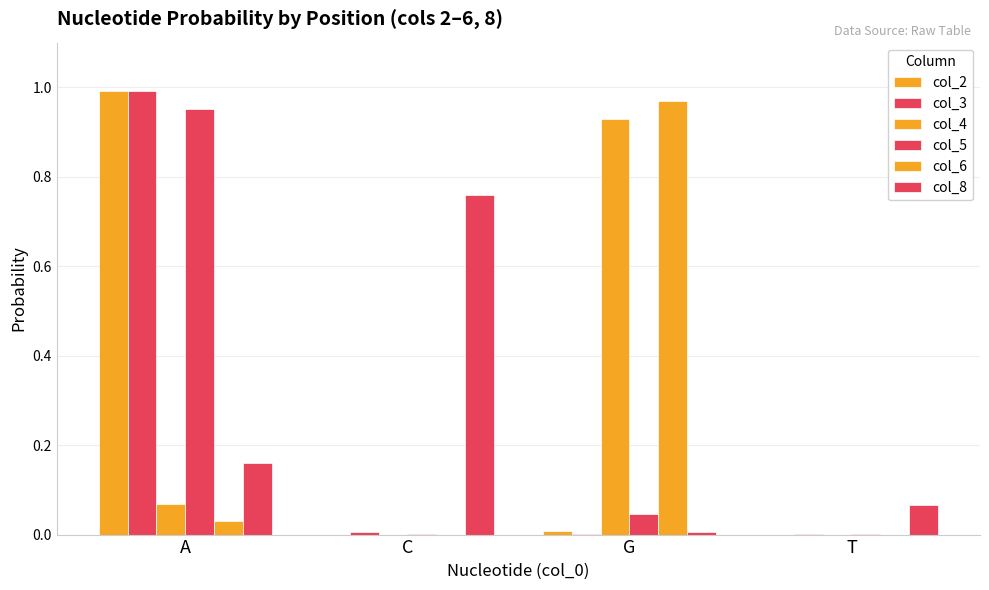

Rank the series at T from highest to lowest value.

col_8, col_3, col_5, col_4, col_2, col_6